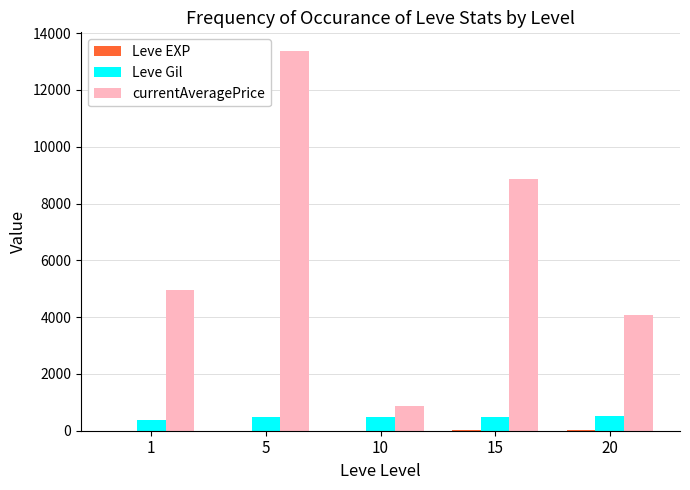

What is the maximum value for Leve Gil?

530